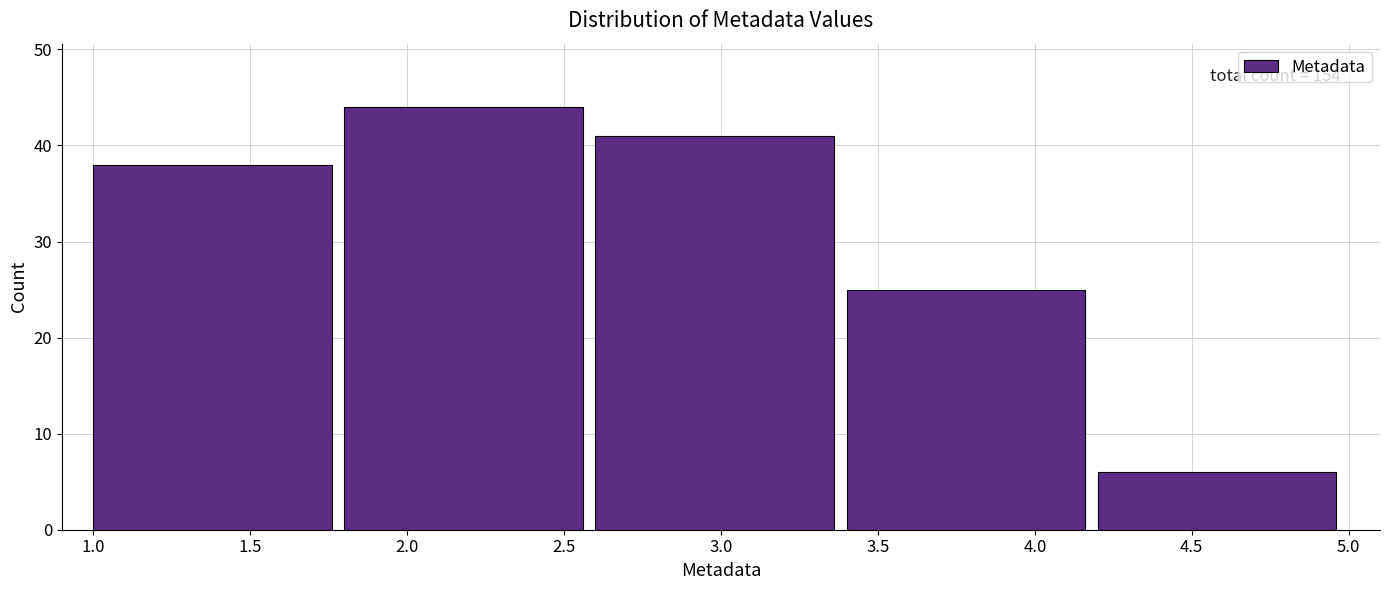

Which range on the x-axis has the tallest bar?

1.8 to 2.6